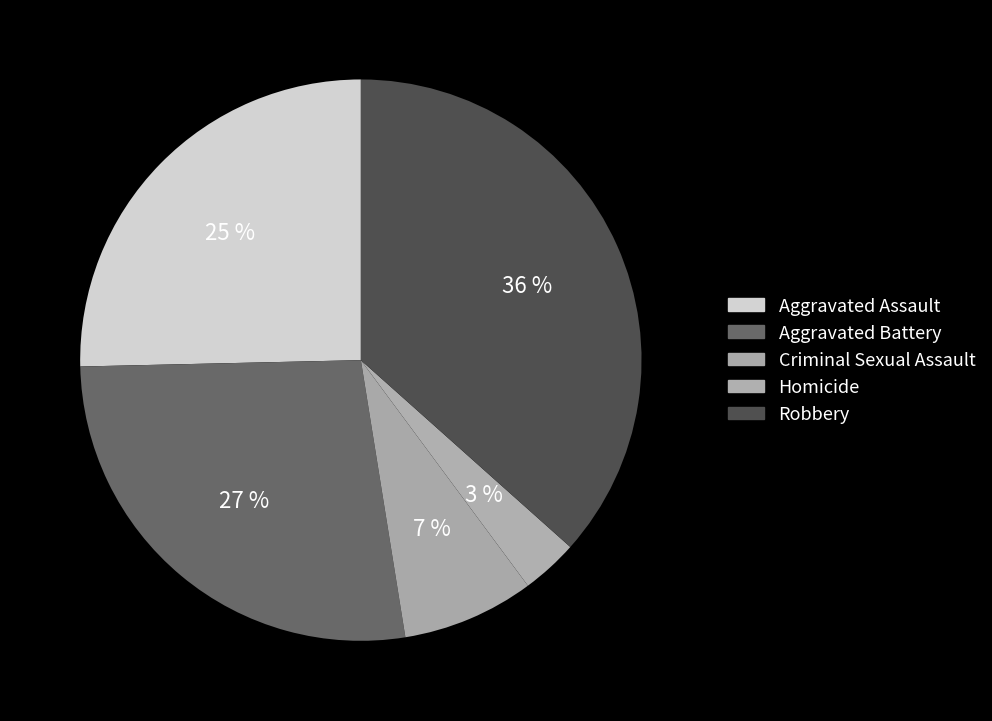

To the nearest percent, what is the average slice percentage?

20%